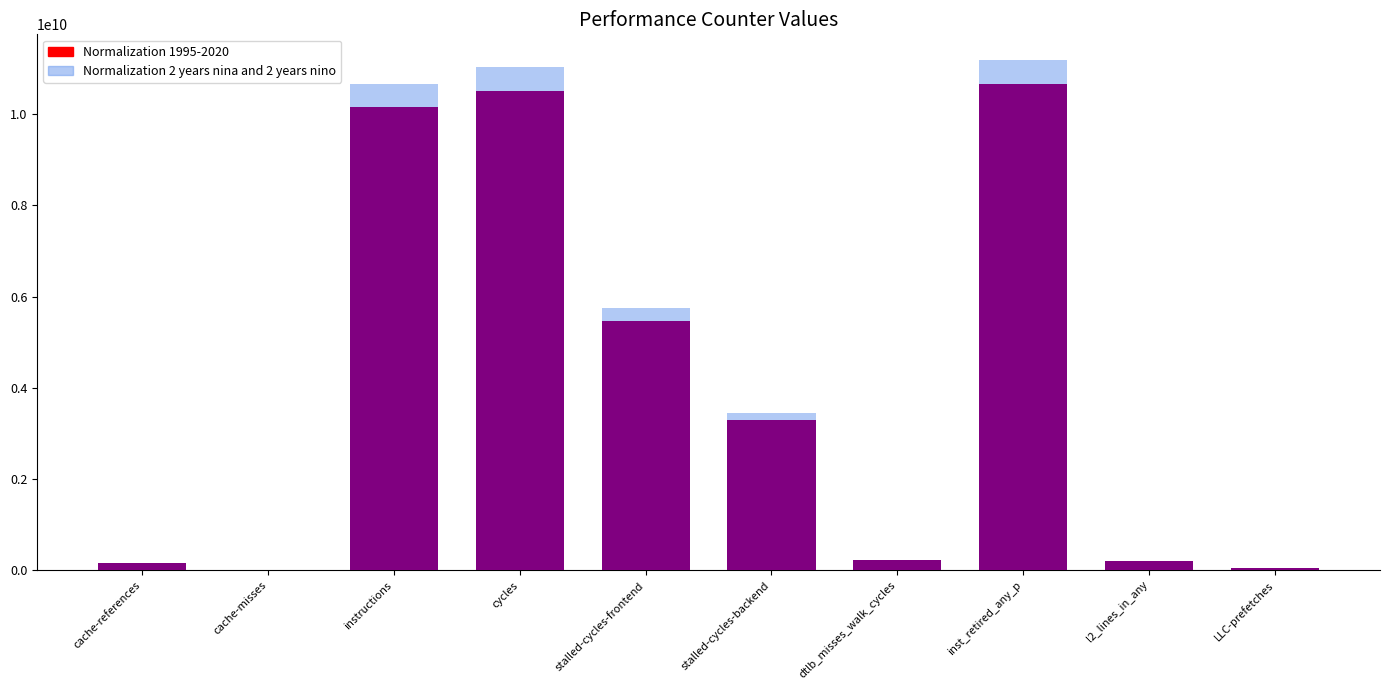

What is the difference between the maximum and minimum values in the Normalization 2 years nina and 2 years nino series?

11174514114.8